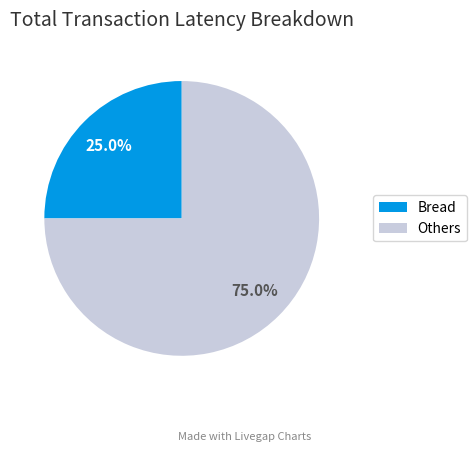

What is the smallest slice in the pie chart?

Bread